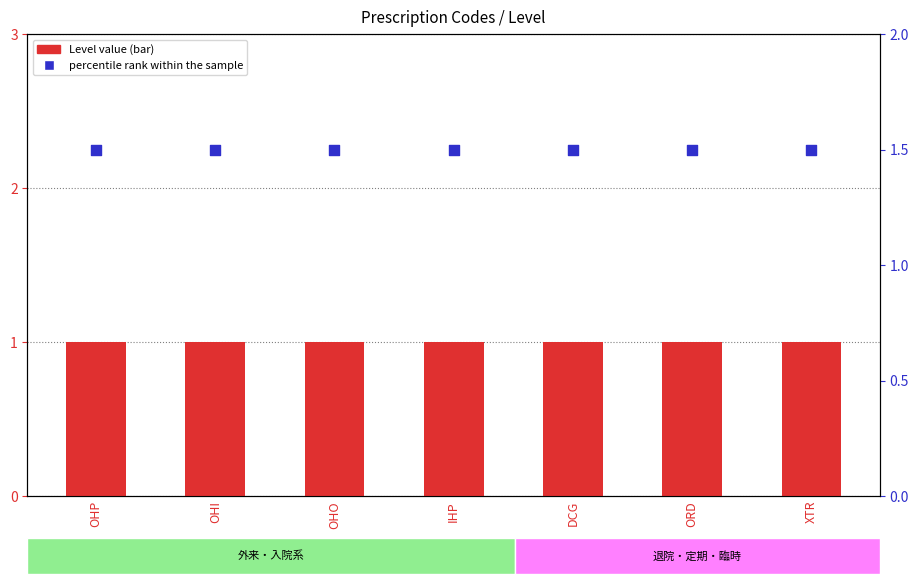

Which series has the largest Y range (max minus min)?

Level value